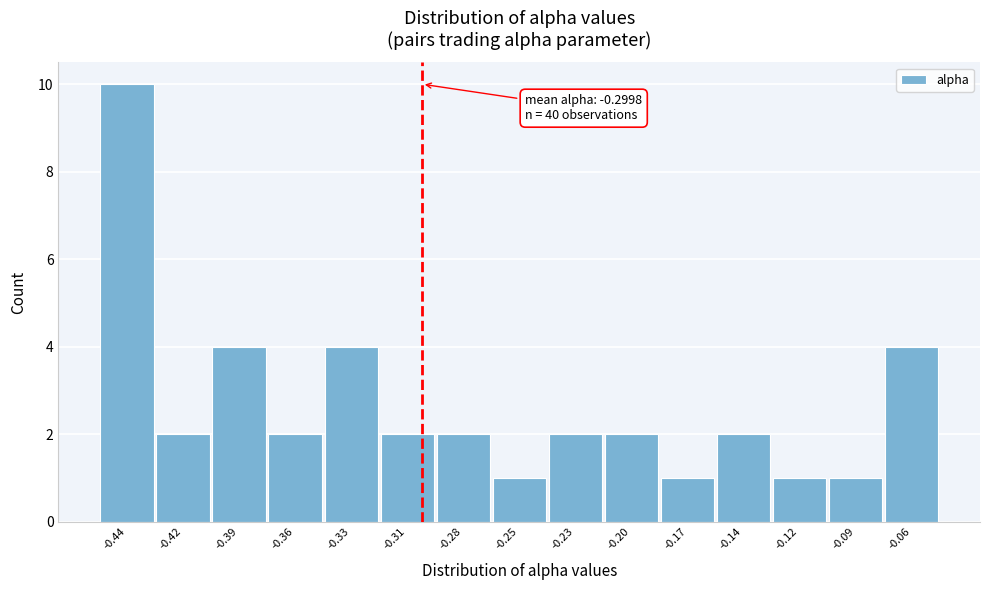

Reading left to right, extract all data points from this chart.

10	2	4	2	4	2	2	1	2	2	1	2	1	1	4